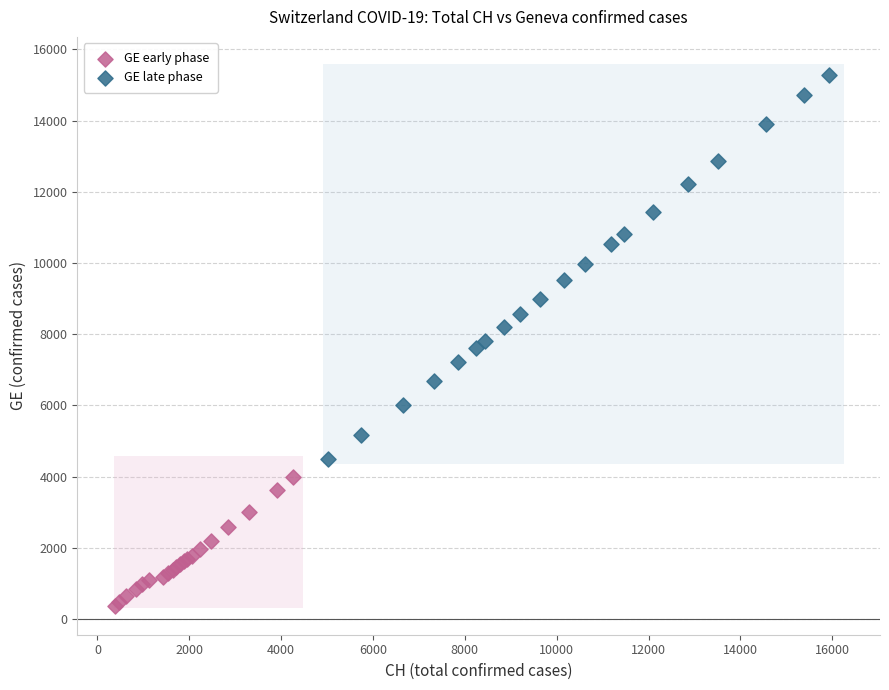

Which series has the largest Y range (max minus min)?

GE late phase